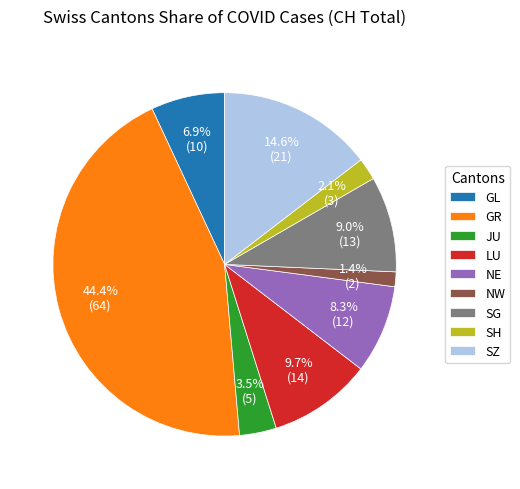

To the nearest percent, what is the difference between the largest and smallest slice percentages?

43%